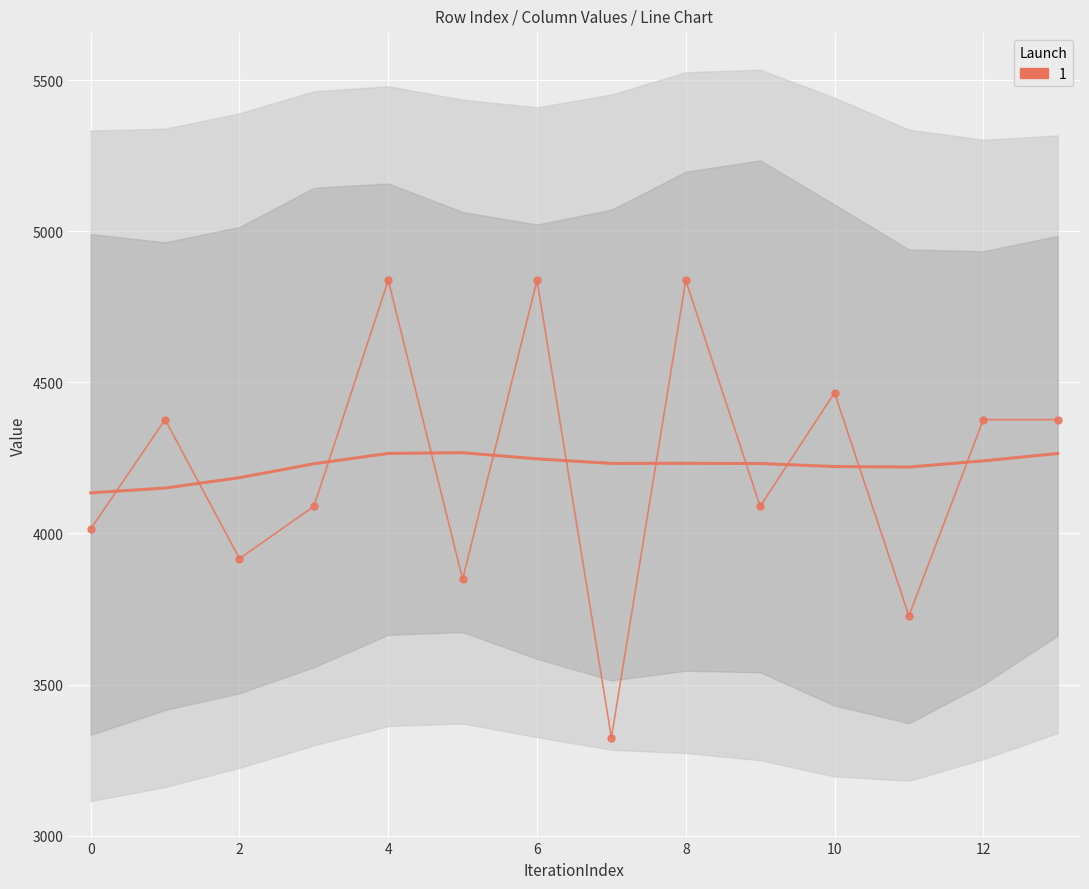

In smooth_mean, how many points are higher than both neighbors (excluding endpoints)?

2